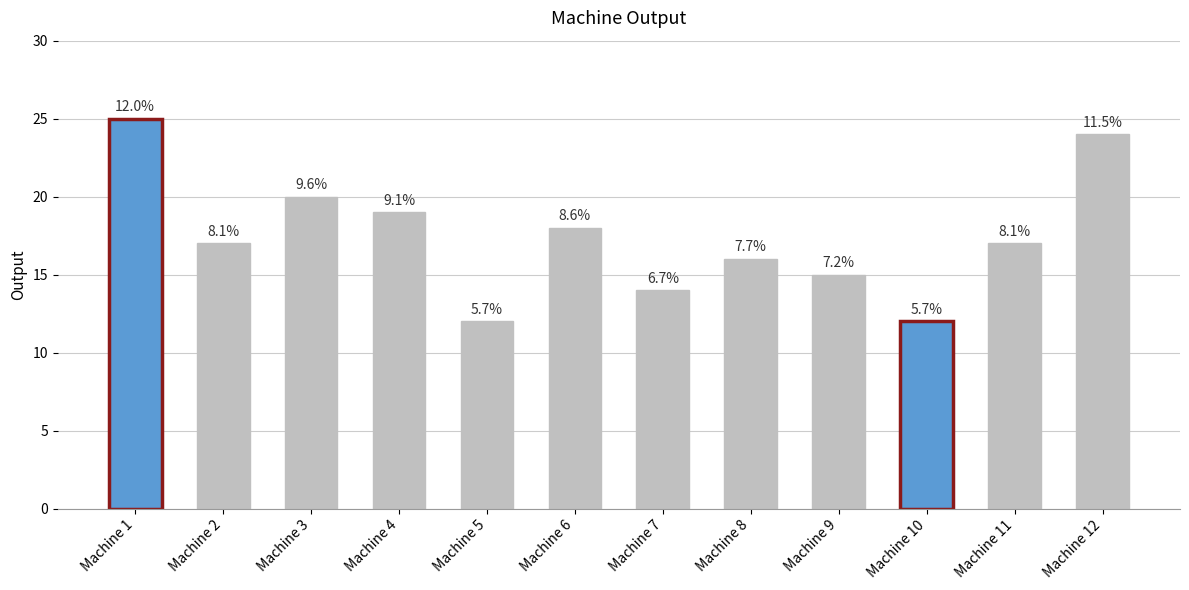

Are the bars horizontal?

No